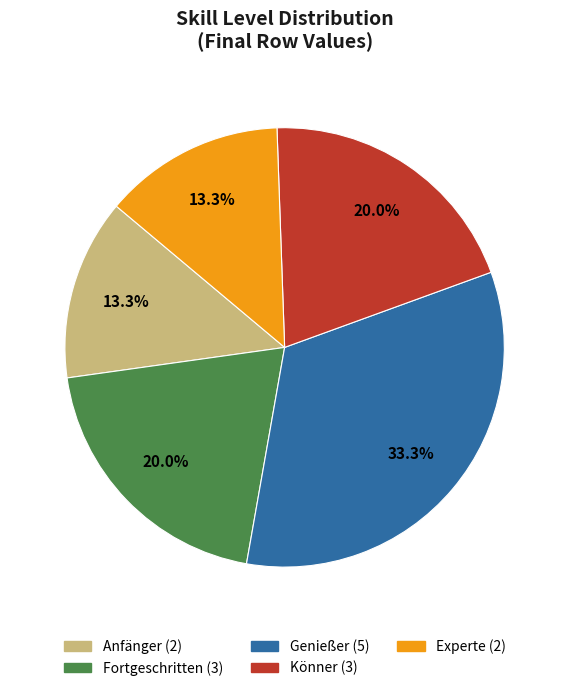

To the nearest percent, what is the average slice percentage?

20%